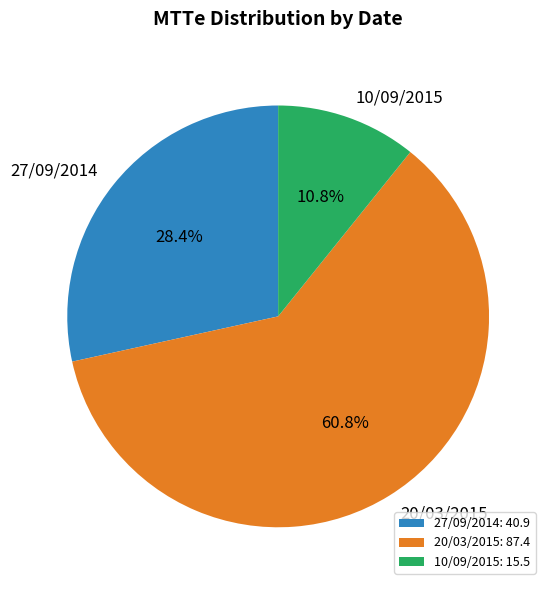

The 27/09/2014 slice represents 28% of the pie. True or false?

True